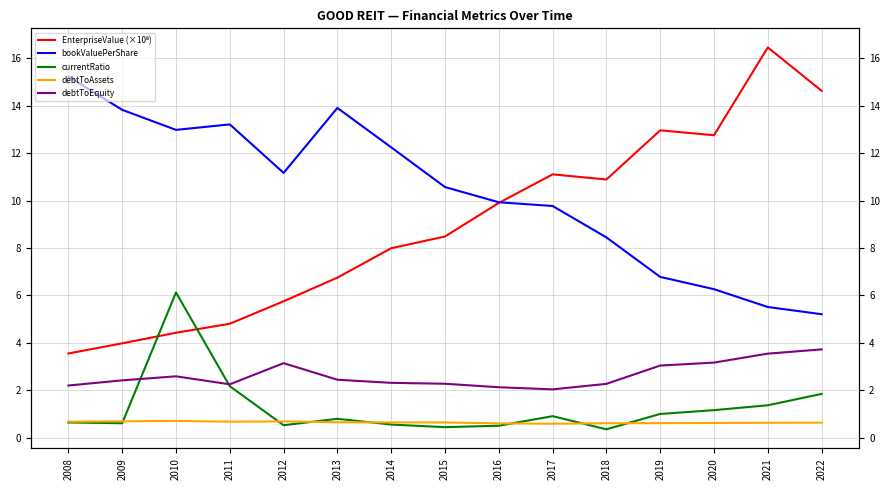

What is the average value of the debtToAssets series?

0.6